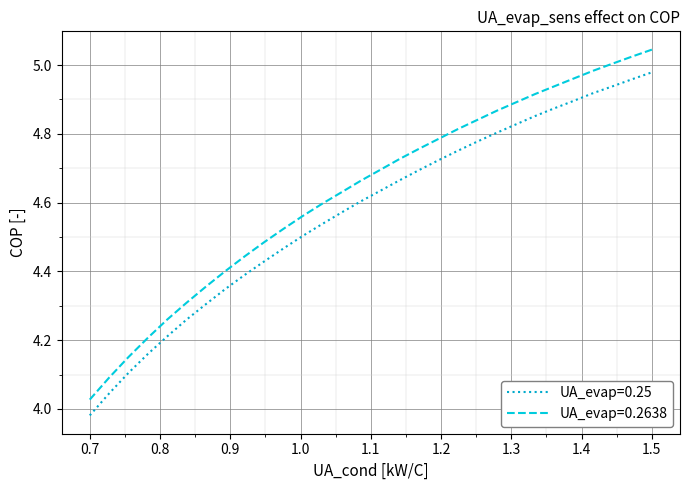

What is the difference between the maximum and minimum values in the UA_evap=0.2638 series?

1.0